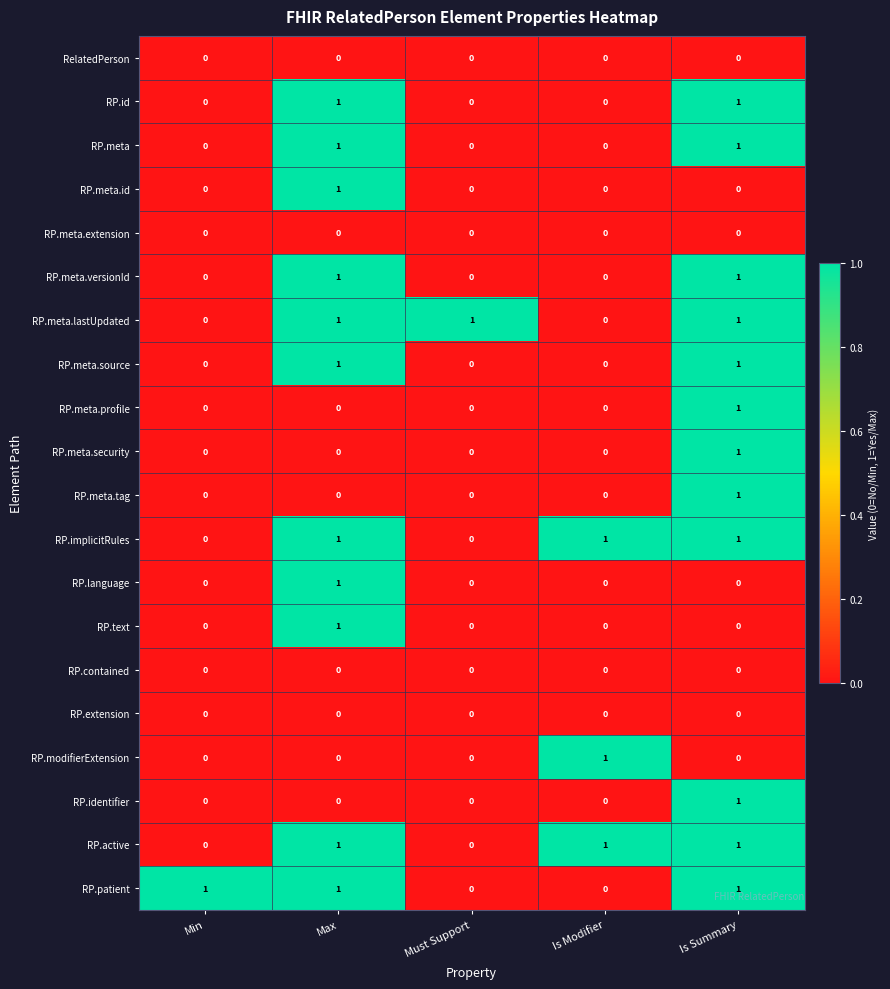

The RP.meta.profile series shows 0 at Is Modifier. True or false?

True